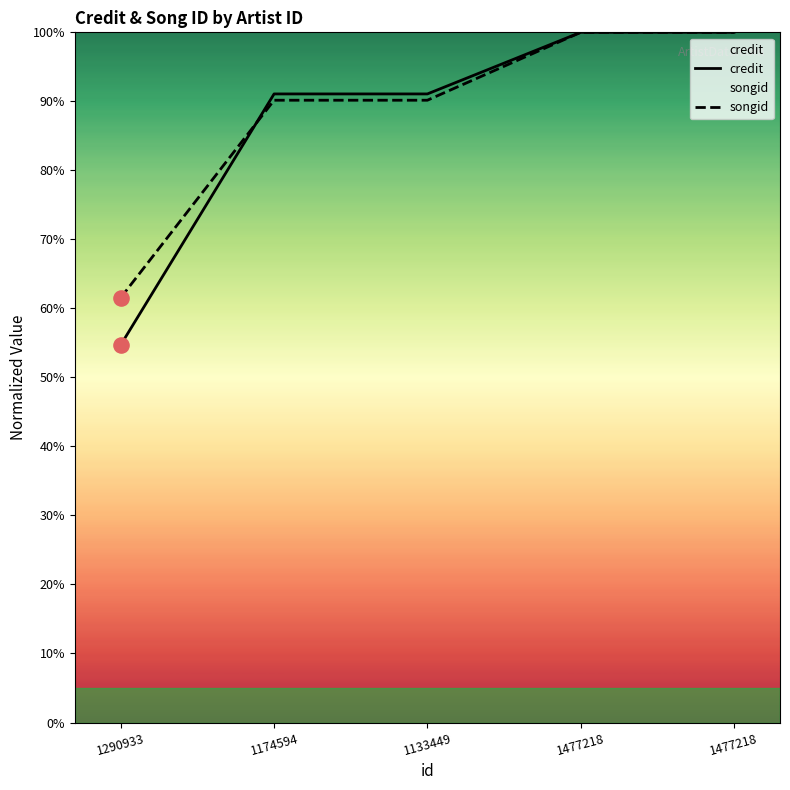

Which series has the widest spread of Y values?

credit